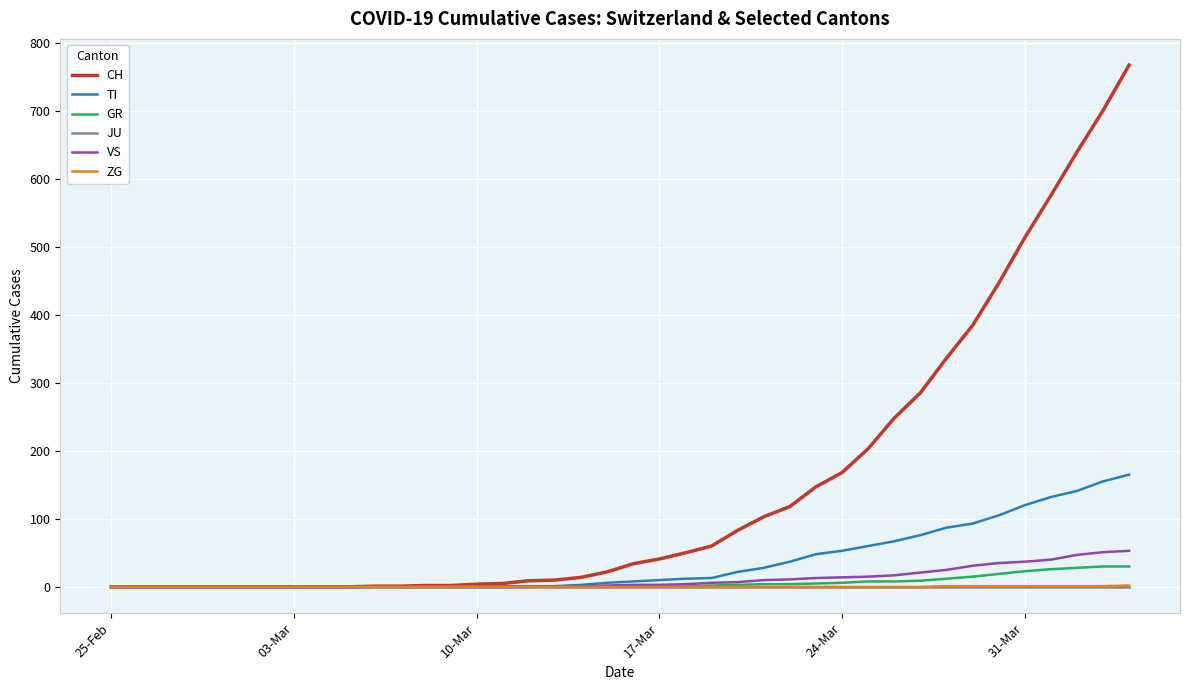

Which series has the largest total across all categories?

CH